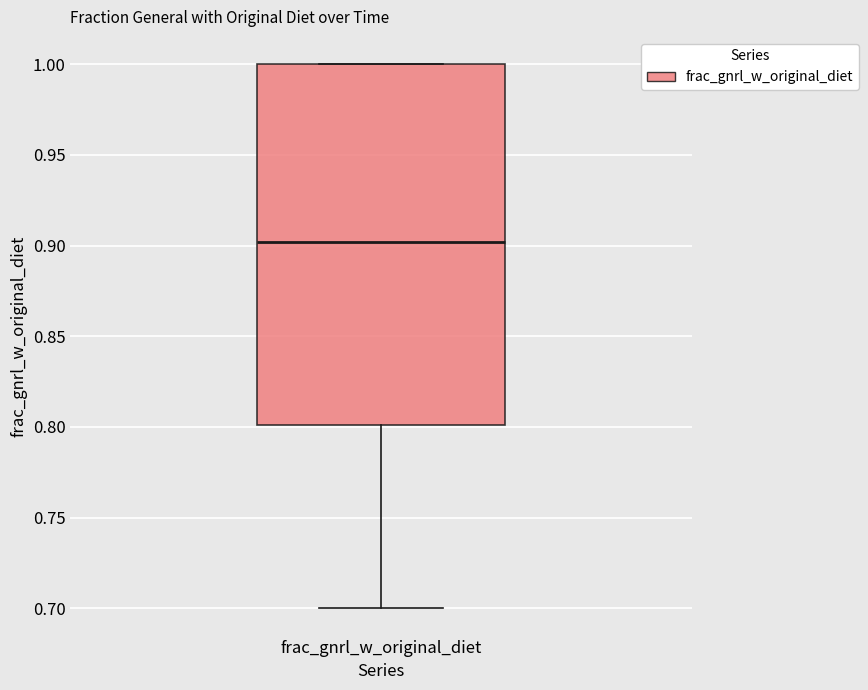

Transcribe this box plot: give where the median line is, the range the box spans, and where the two whiskers end, as read against the y-axis. The values are not printed on the chart, so give them approximately, as read against the axis.

median 0.9, box 0.8 to 1.0, whiskers 0.7 to 1.0